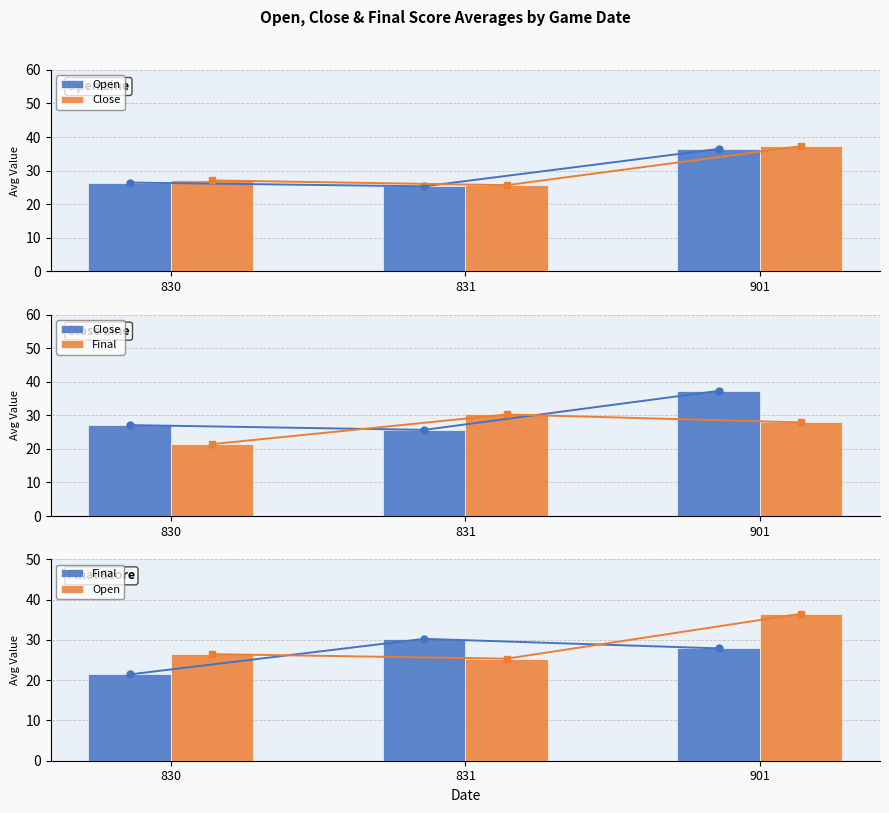

What is the difference between the maximum and second lowest values in the Close series?

10.2